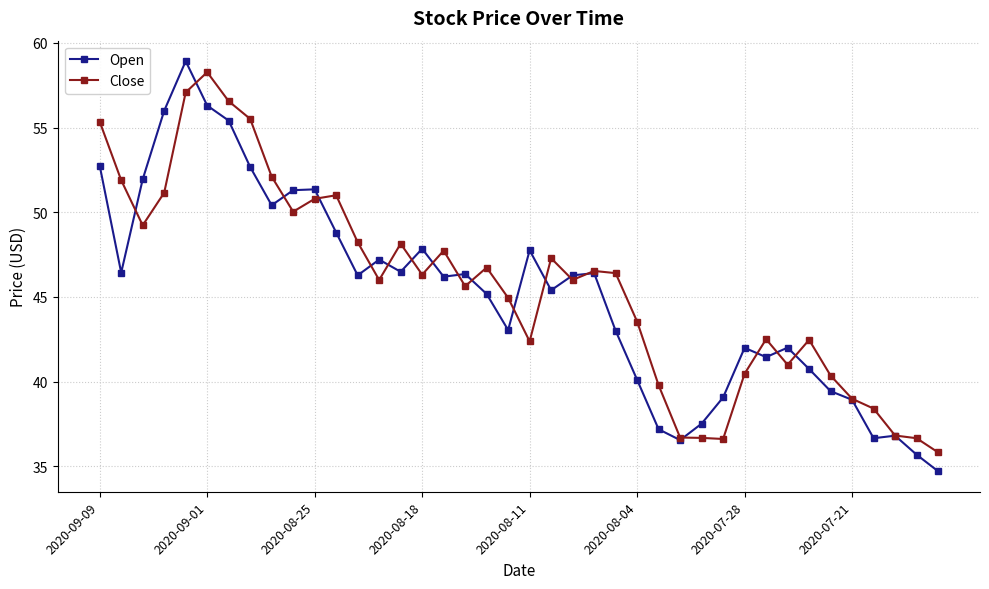

Which series has the widest spread of values?

Open